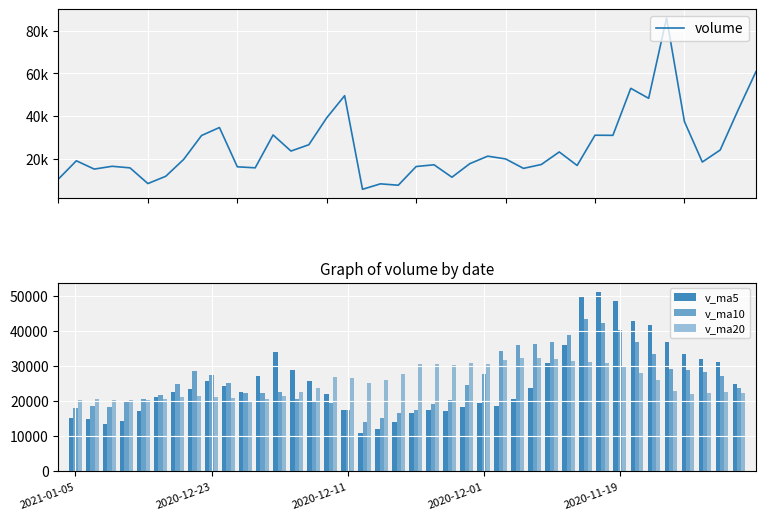

How many values in the v_ma10 series are below 24617?

20